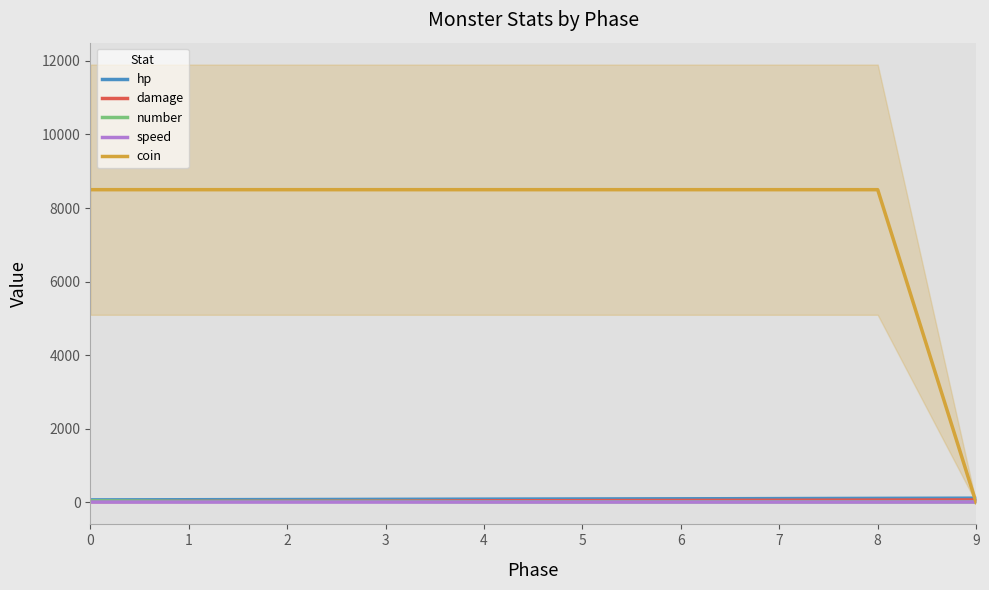

What is the difference between the maximum and minimum values in the coin series?

8500